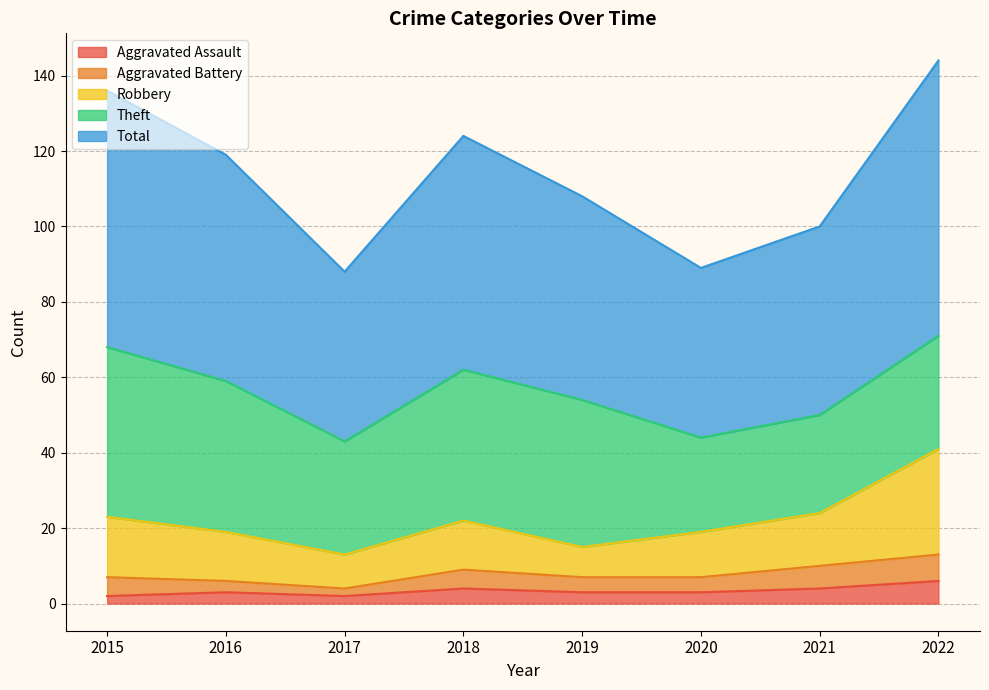

What is the maximum value for Aggravated Assault?

6